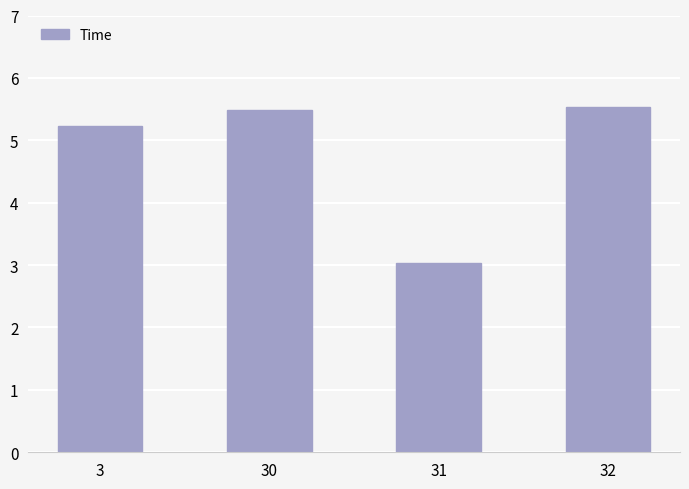

How many data points are less than 5?

1